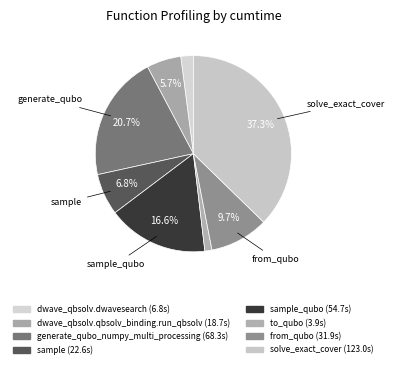

How many slices are in this pie chart?

8